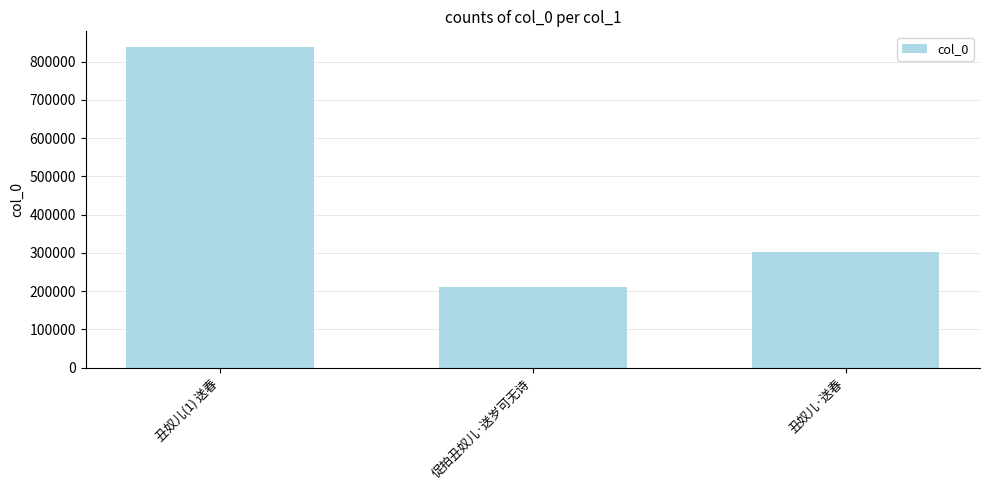

Reading right to left, list all the values displayed in this chart.

丑奴儿·送春=301551	促拍丑奴儿·送岁可无诗=211947	丑奴儿(1) 送春=837280